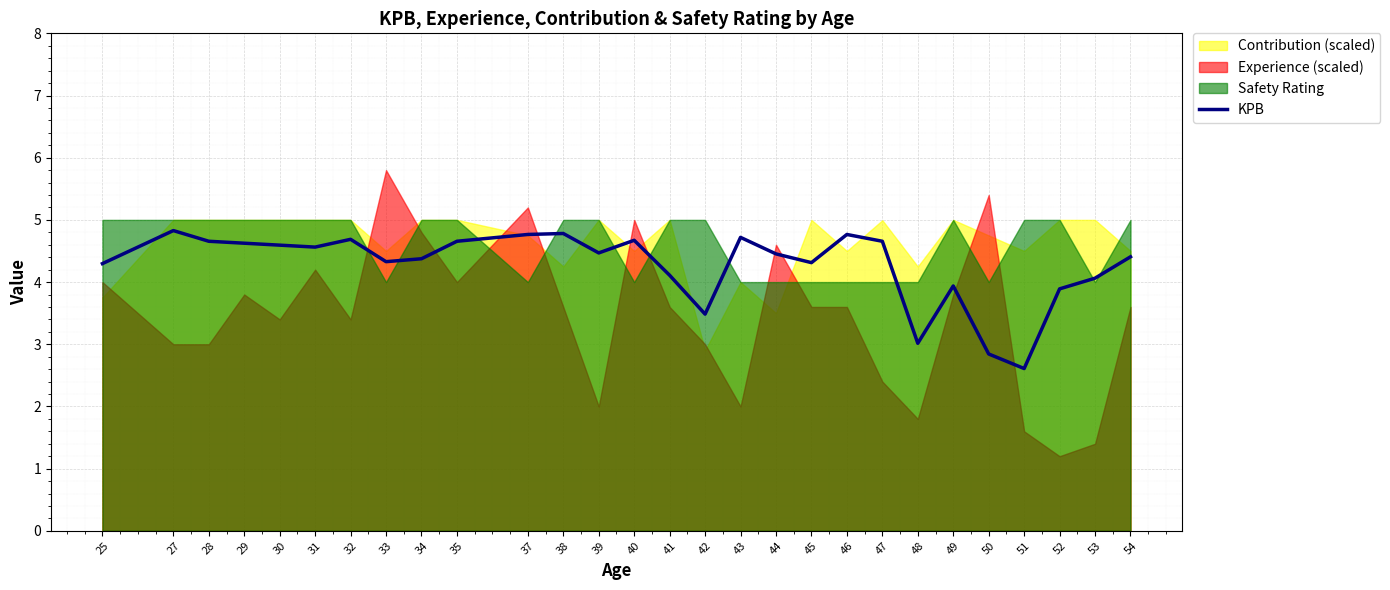

What is the value of the 15th point from the left?

4.1